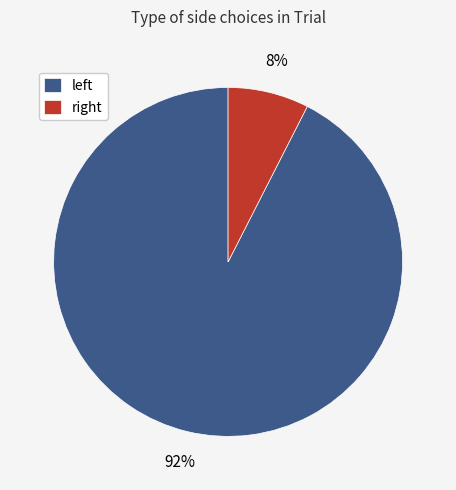

Which slice represents more than half of the pie?

left